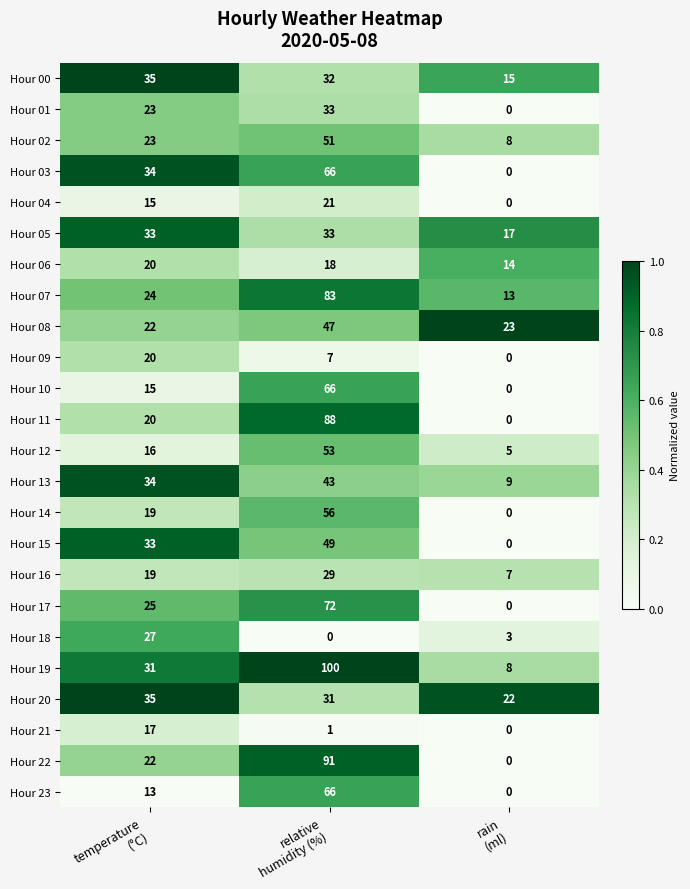

Between relative
humidity (%) and rain
(ml), which series saw the biggest shift?

Hour 19